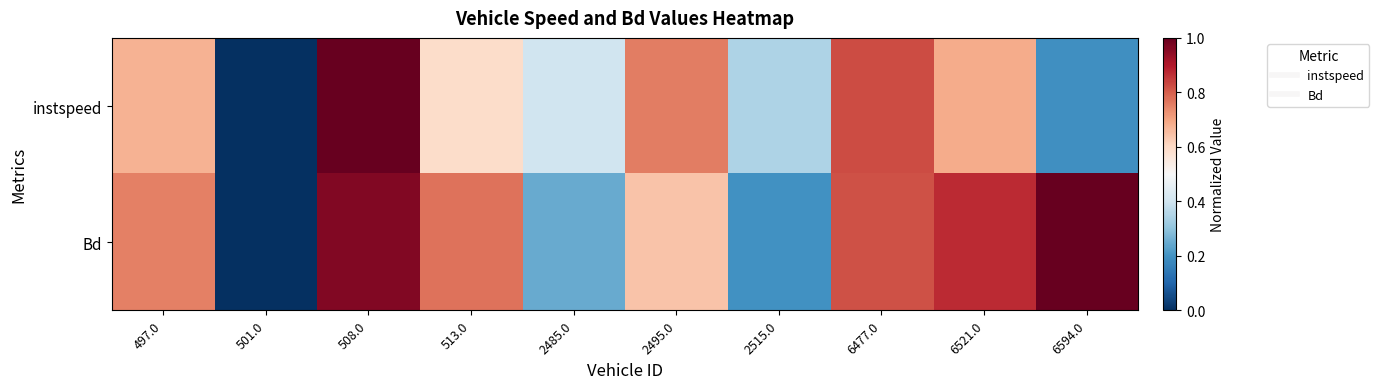

Which series has the largest total across all categories?

Bd